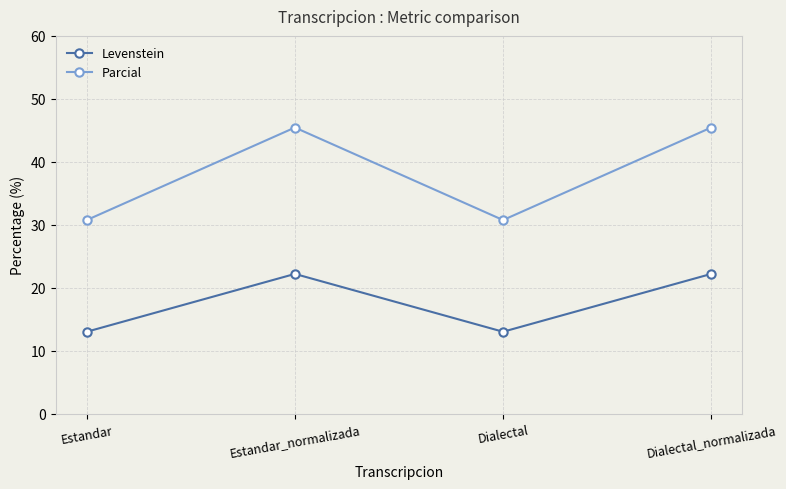

Is this an area chart (filled region under the line)?

No